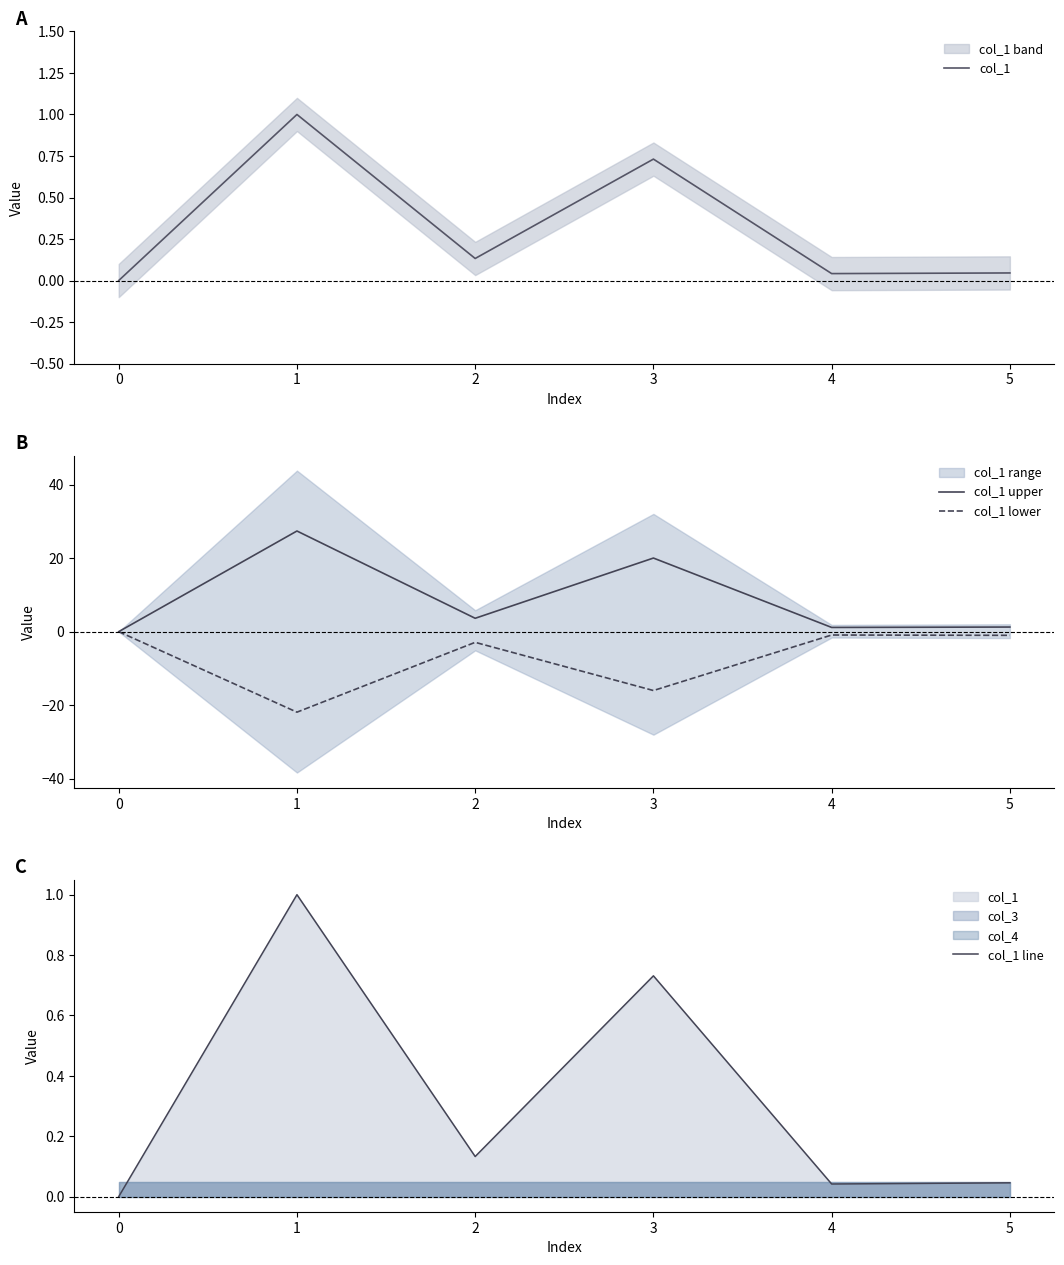

Does the chart display data point markers on the line(s)?

No